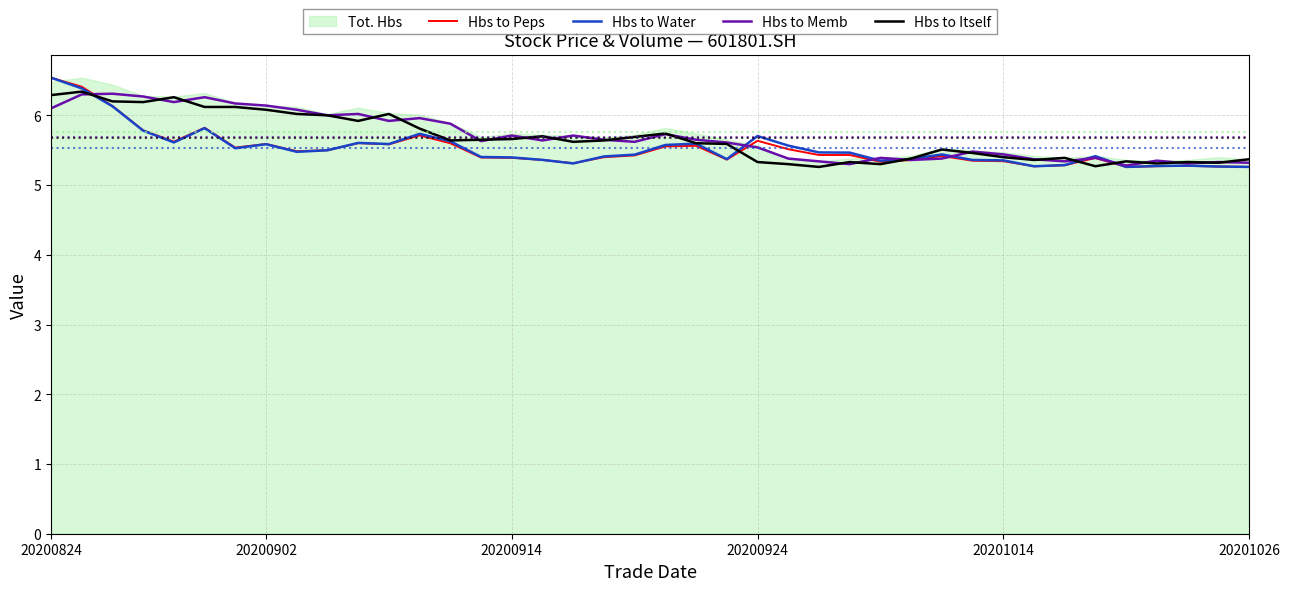

Which series has the largest range (max minus min)?

Hbs to Peps